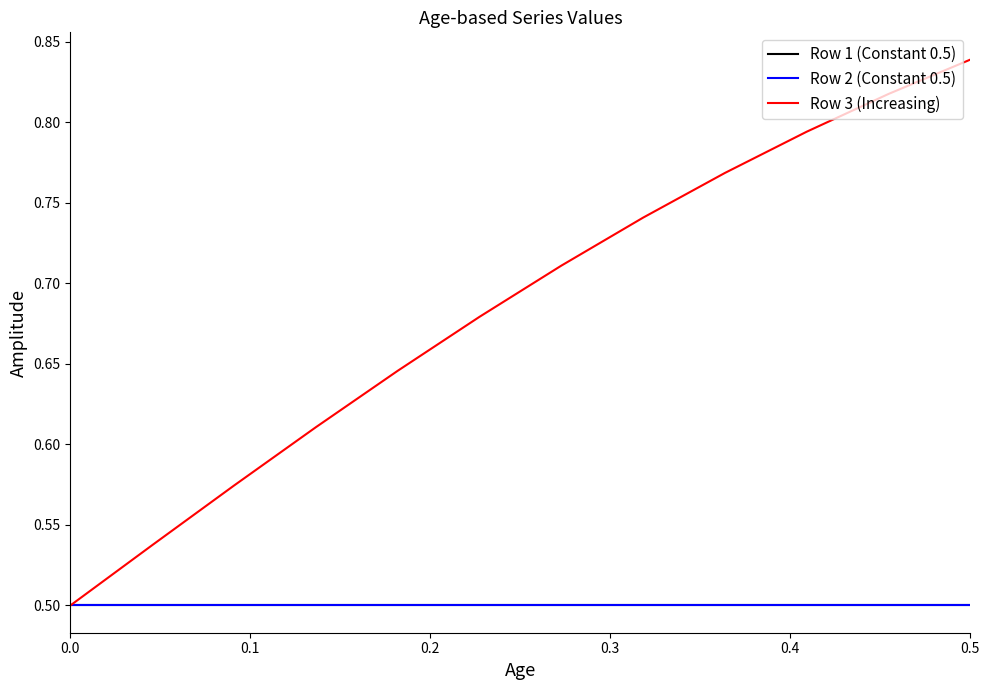

True or false: Row 3 (Increasing) and Row 1 (Constant 0.5) intersect in this chart.

False